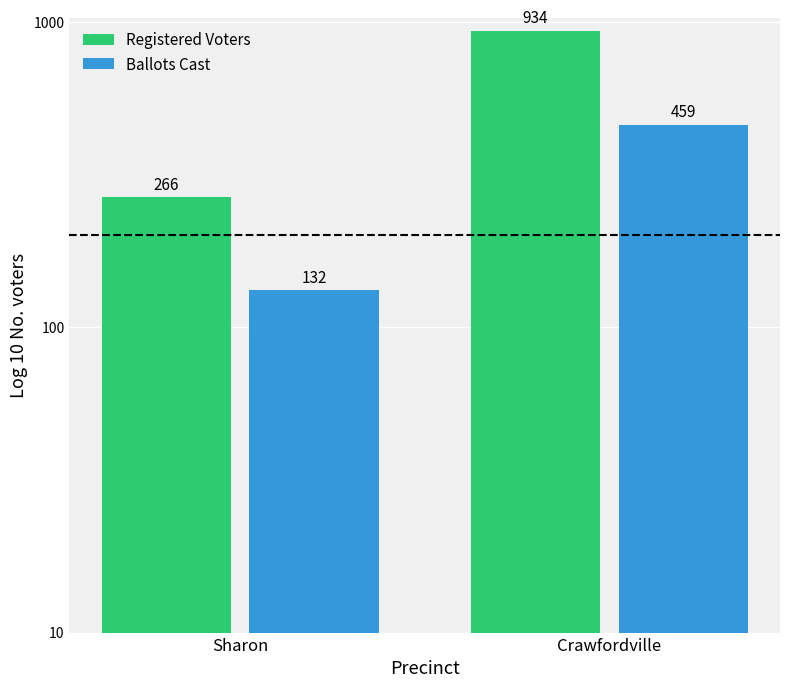

The Registered Voters series shows 934 at Crawfordville. True or false?

True